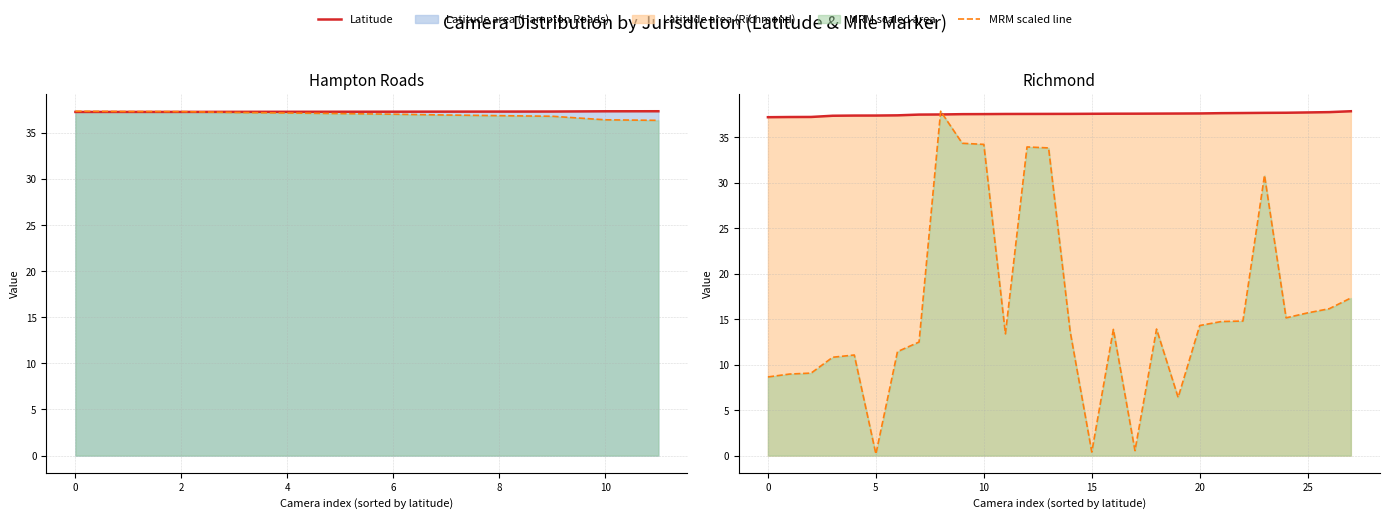

Rank the series by their maximum value, from lowest to highest.

latitude line, mrm line (scaled)